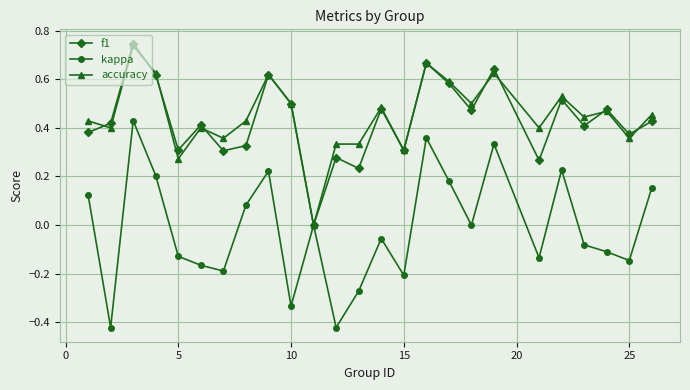

Which series has the widest spread of values?

kappa